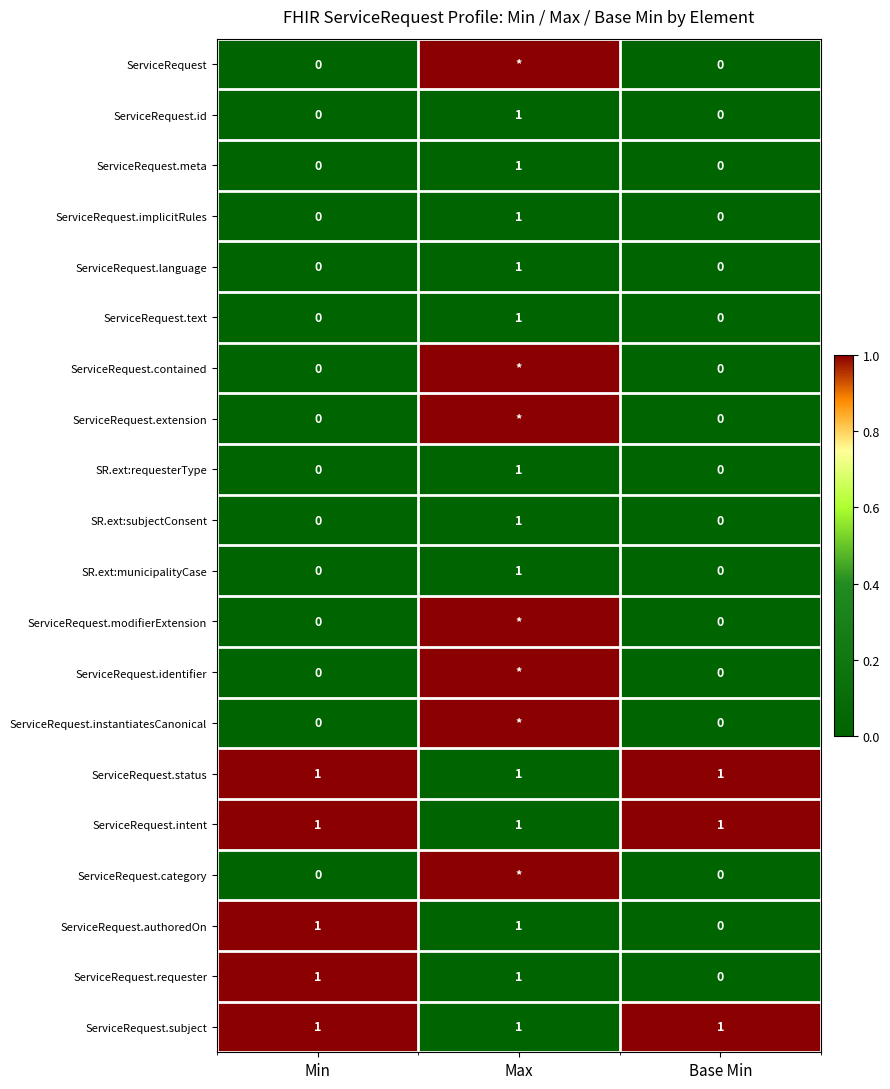

Is it true that SR.ext:municipalityCase equals 1 at Base Min?

False